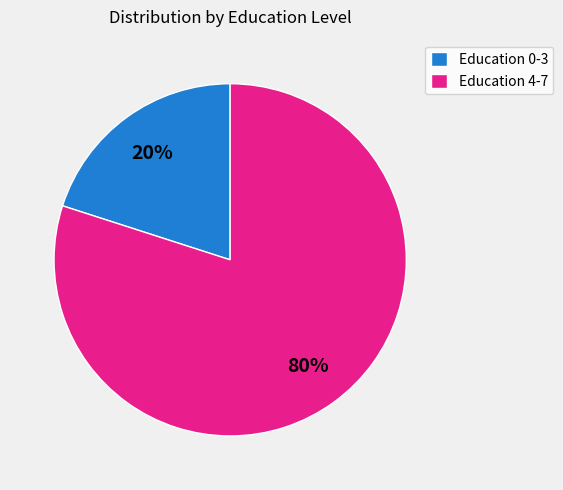

Does any single category account for the majority?

Yes